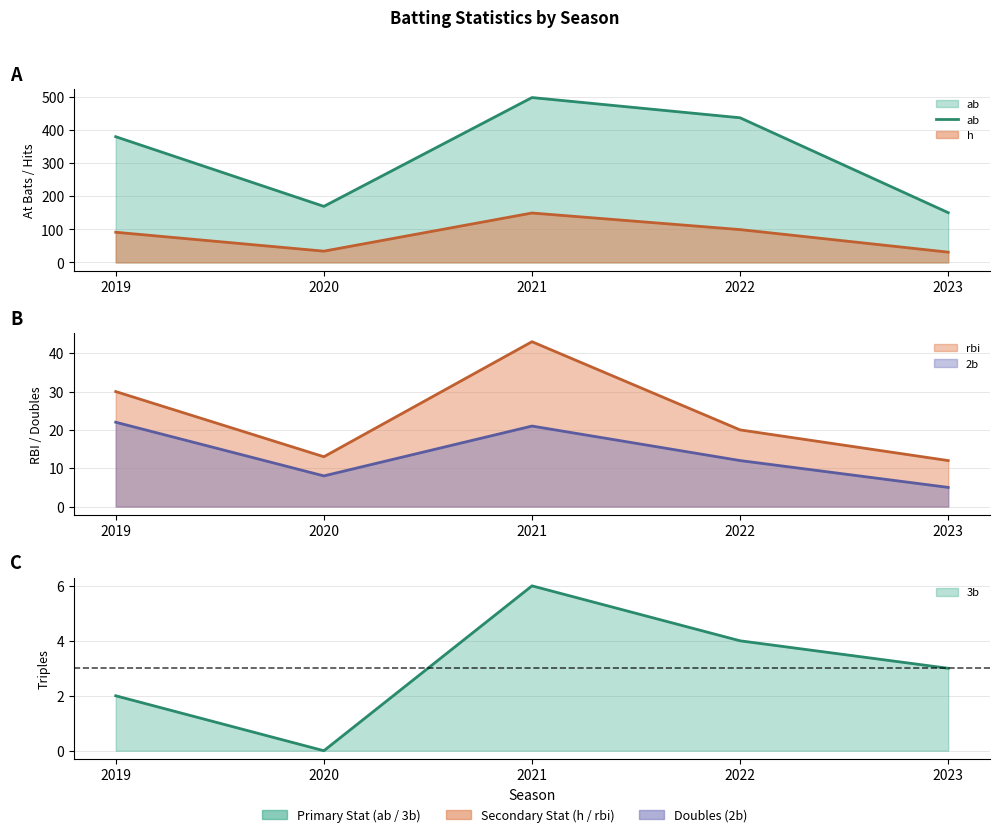

Does the chart display data point markers on the line(s)?

No